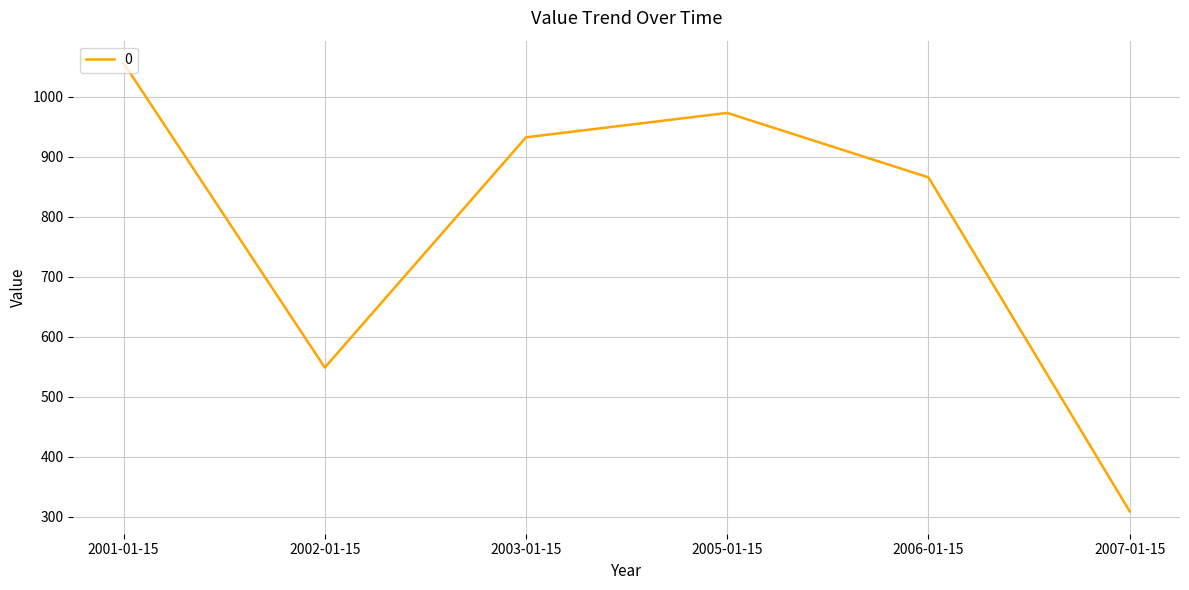

At which label is the value closest to 682?

2002-01-15